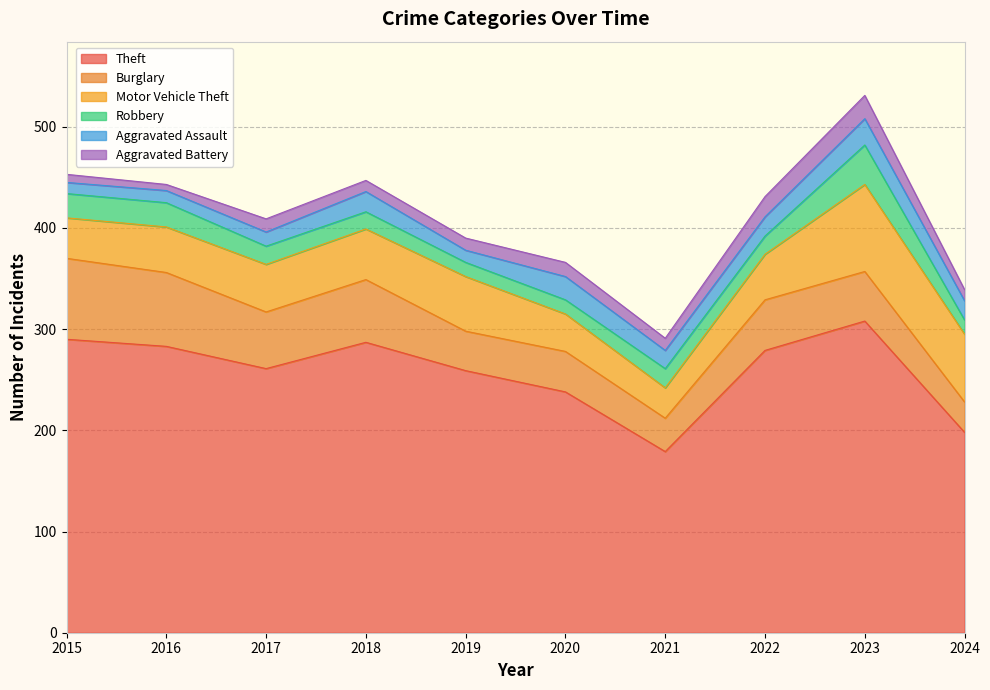

What is the total value across all series at 2015?

453